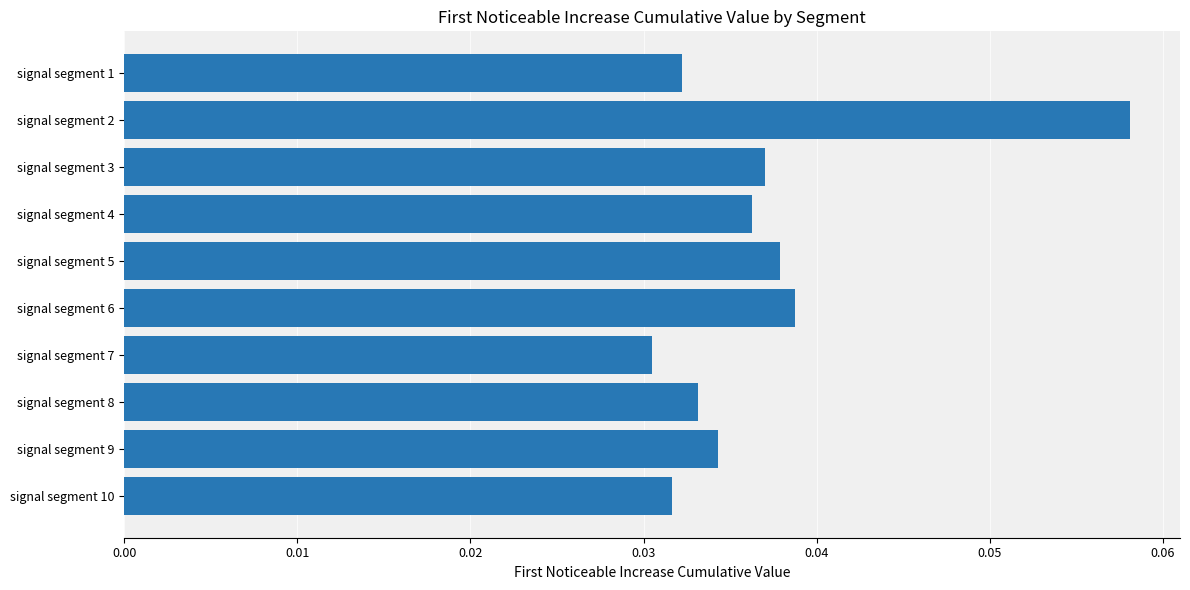

What is the sum of all values?

0.4